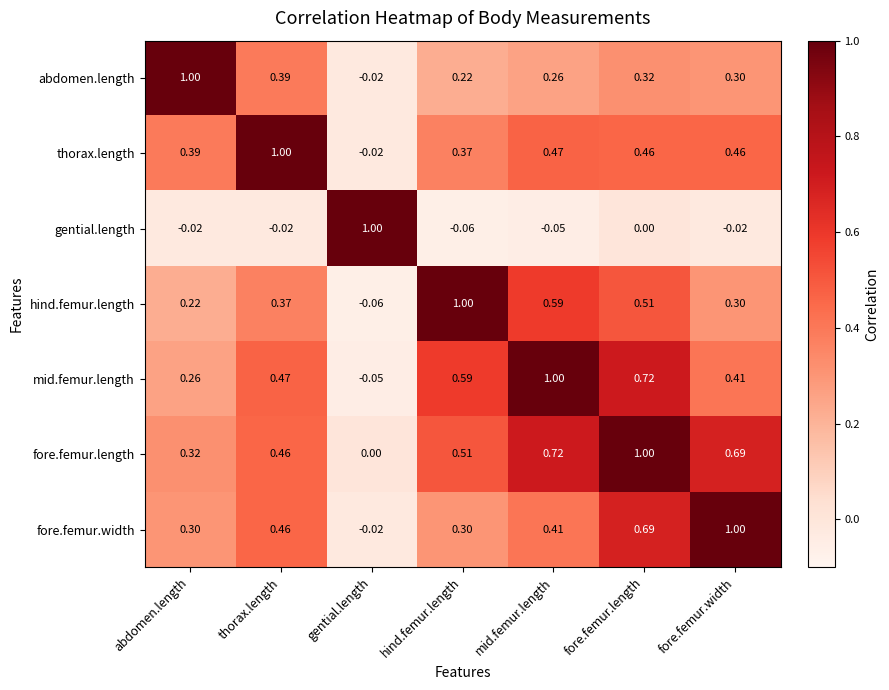

Which series has the largest total across all categories?

fore.femur.length